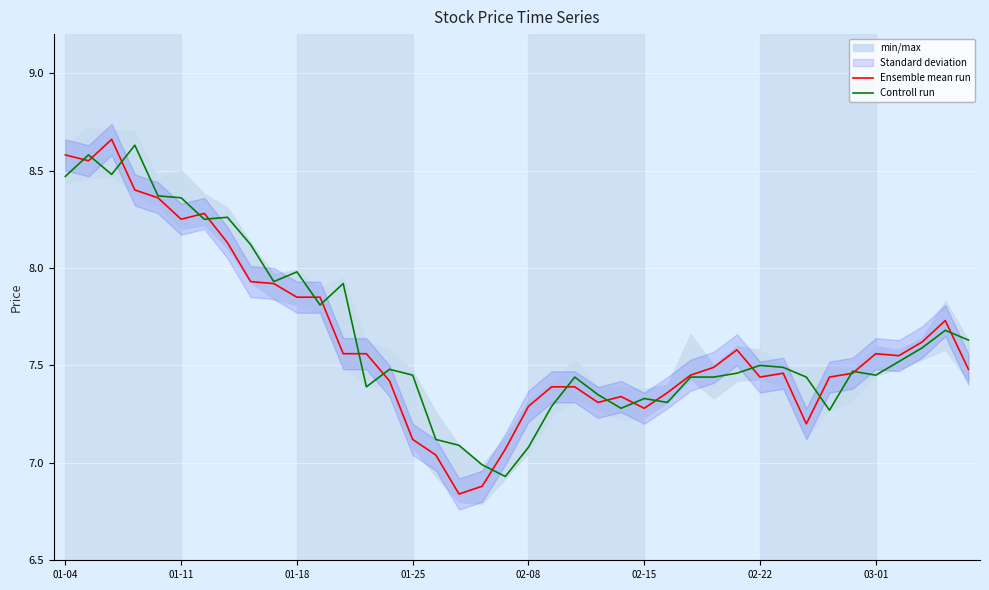

What is the total value across all series at 37?

15.2